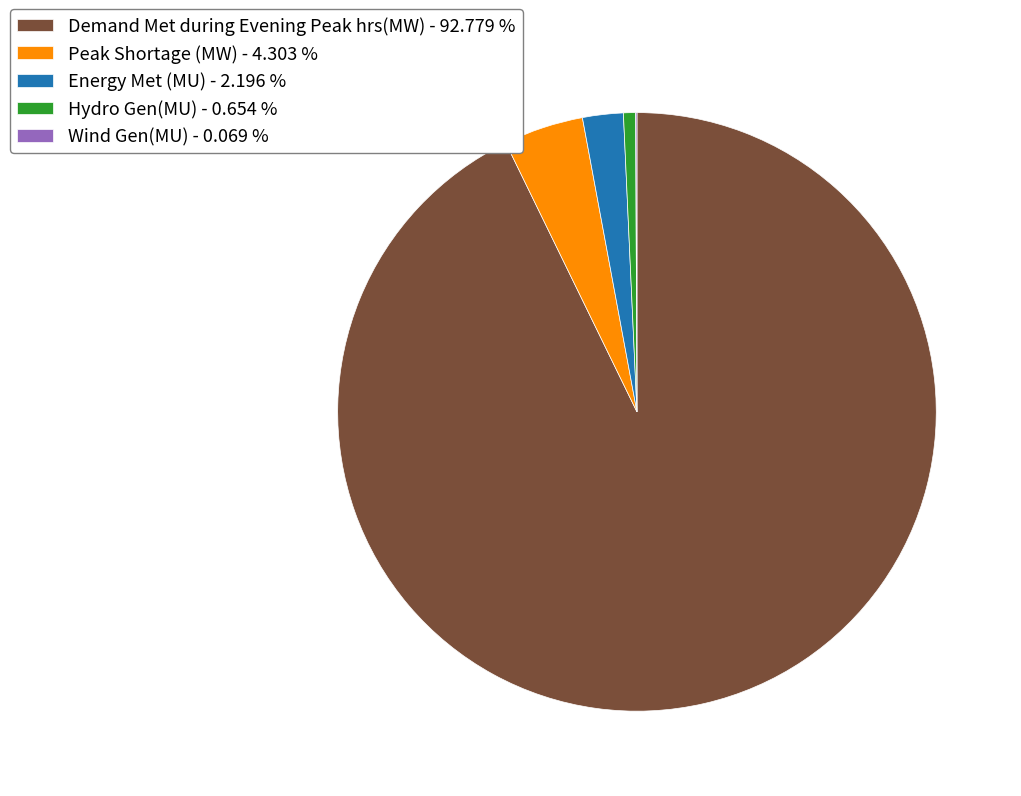

Between Hydro Gen(MU) - 0.654 % and Demand Met during Evening Peak hrs(MW) - 92.779 %, which is larger?

Demand Met during Evening Peak hrs(MW) - 92.779 %